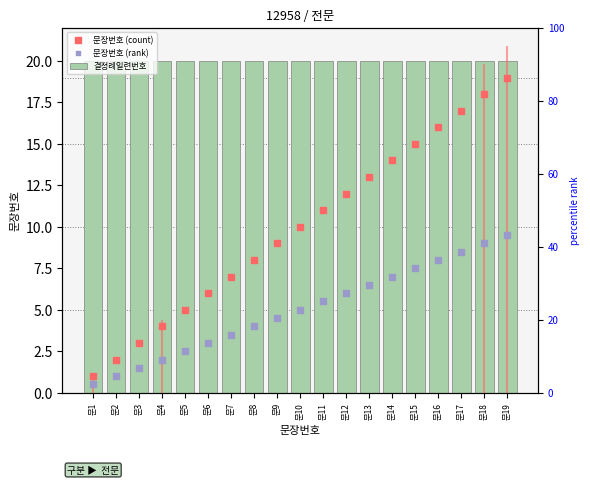

What is the total value across all series at 문14?

41.0